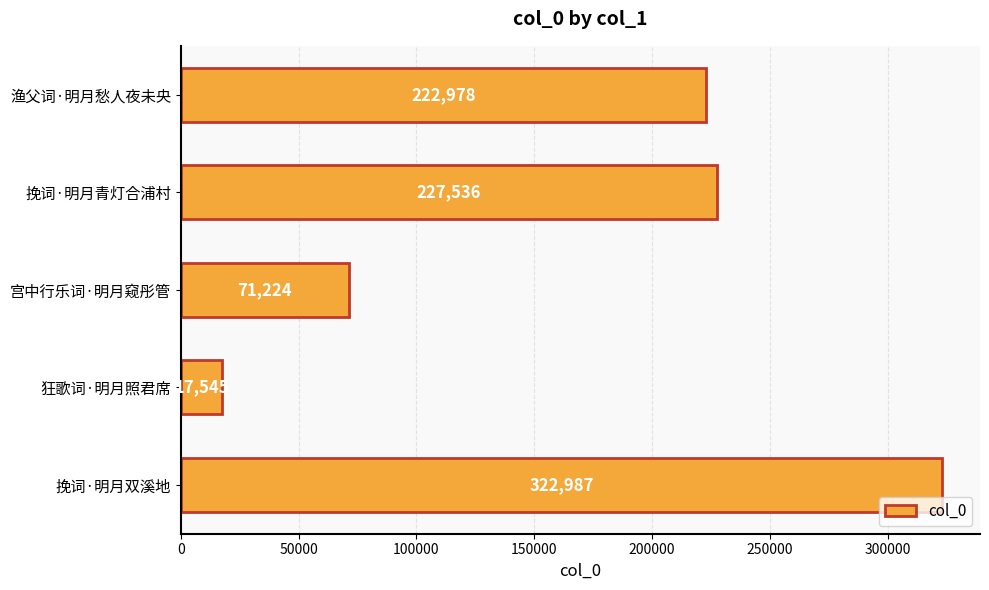

List the labels in order of value, smallest first.

狂歌词·明月照君席, 宫中行乐词·明月窥彤管, 渔父词·明月愁人夜未央, 挽词·明月青灯合浦村, 挽词·明月双溪地